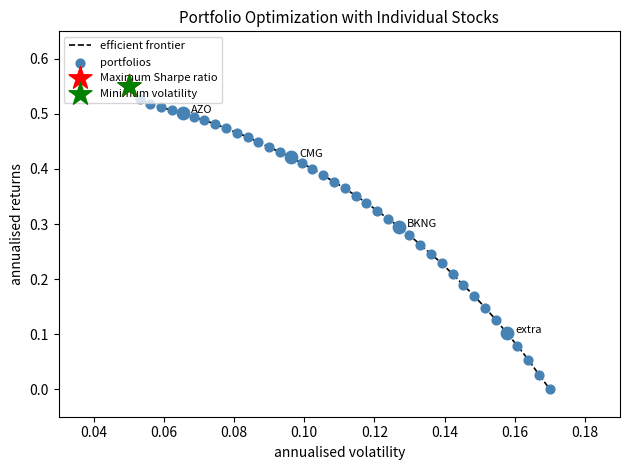

Is this an area chart (filled region under the line)?

No